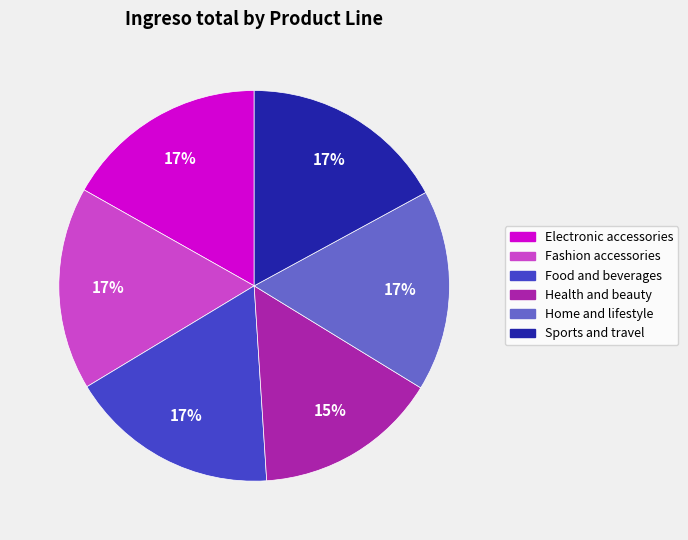

How many segments does this pie chart have?

6